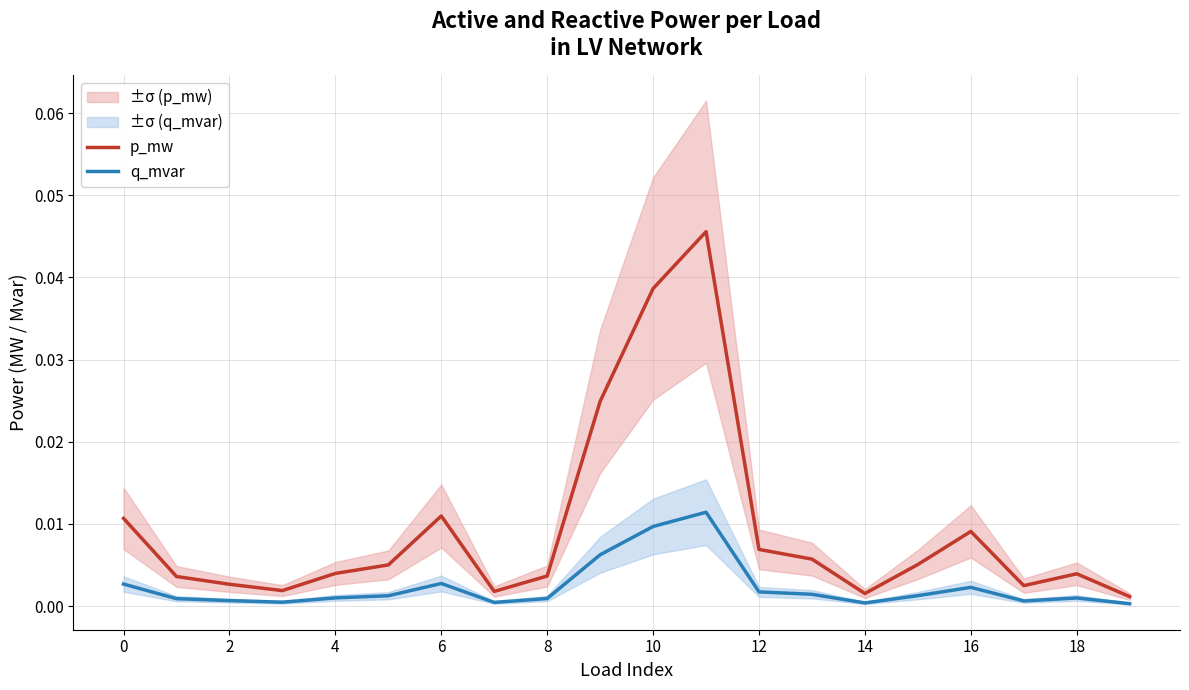

At 18, list the series in order from smallest to largest.

q_mvar, p_mw